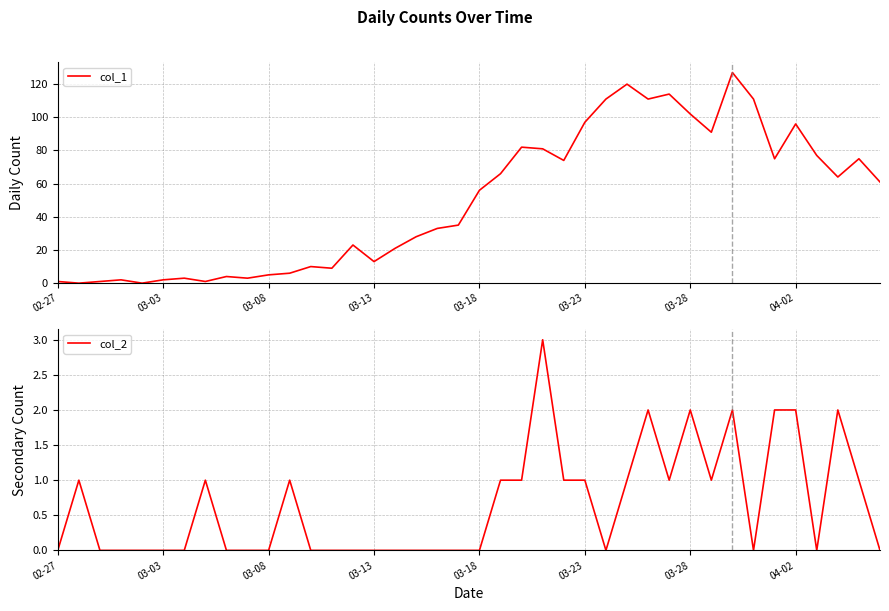

Count the col_2 values in the range 0 to 1.

33